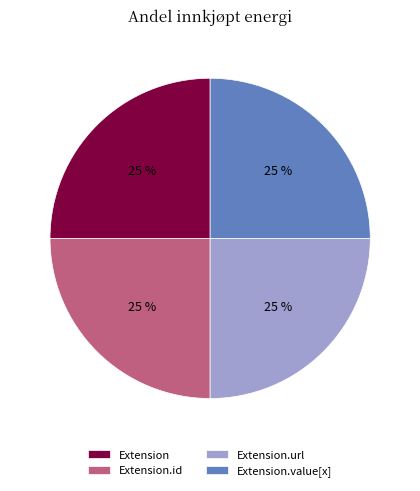

To the nearest percent, what is the difference between the largest and smallest slice percentages?

0%